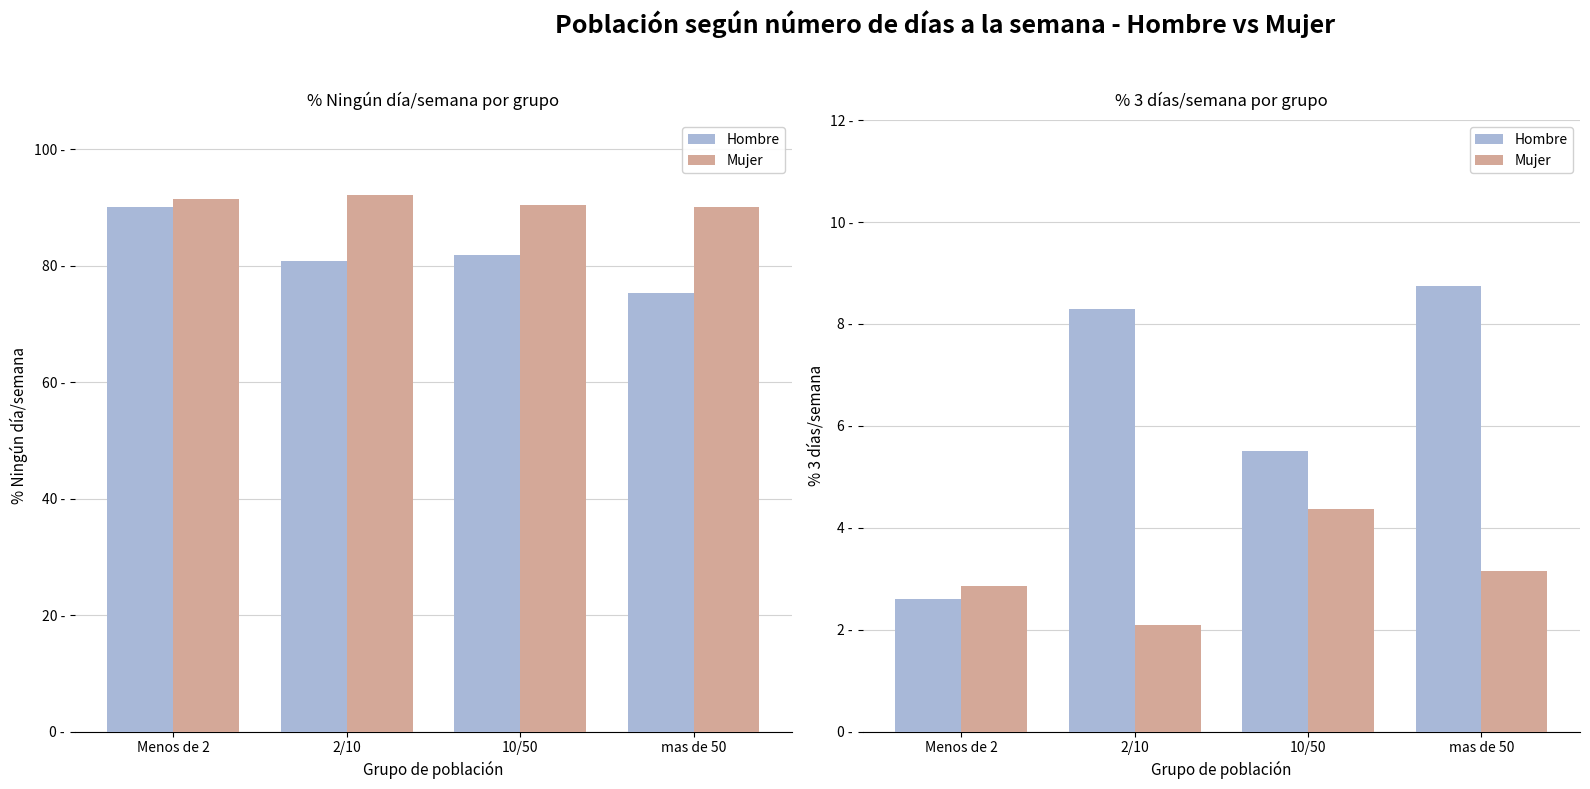

What position from the left is 2/10?

2